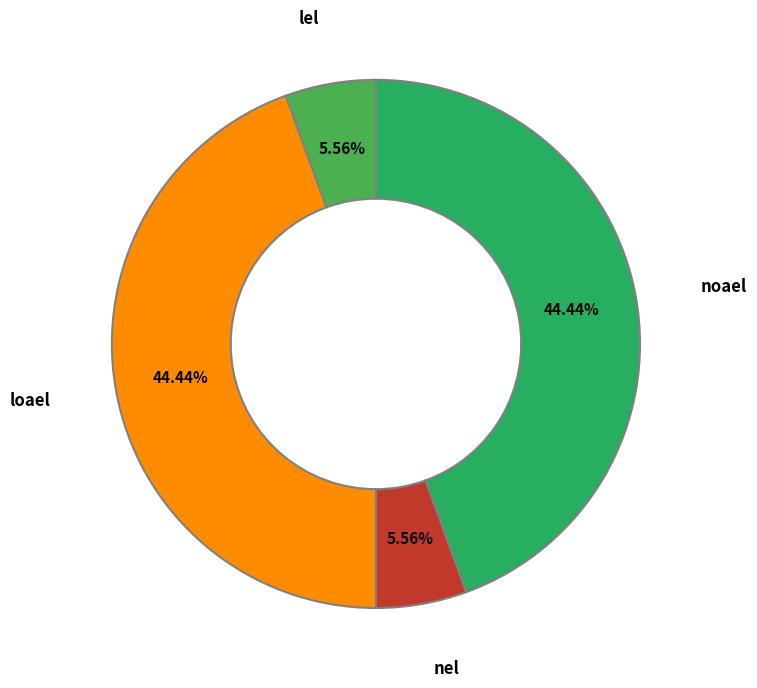

To the nearest percent, what is the difference between the largest and smallest slice percentages?

39%